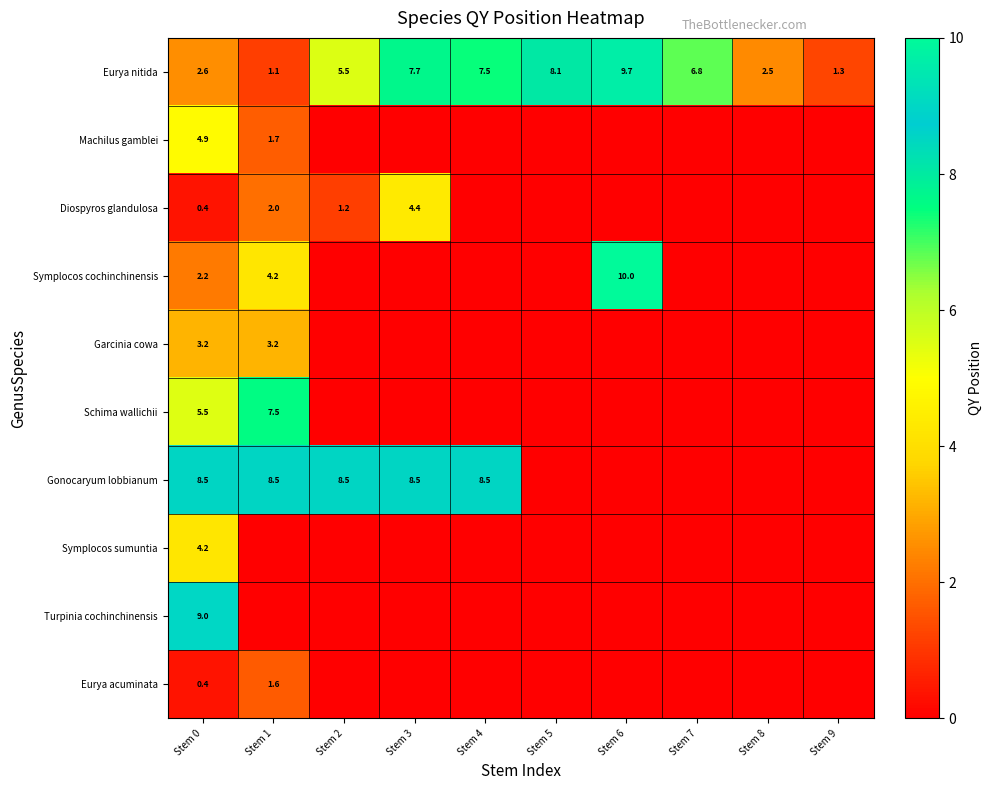

What is the difference between the highest and lowest values at Stem 0?

8.6